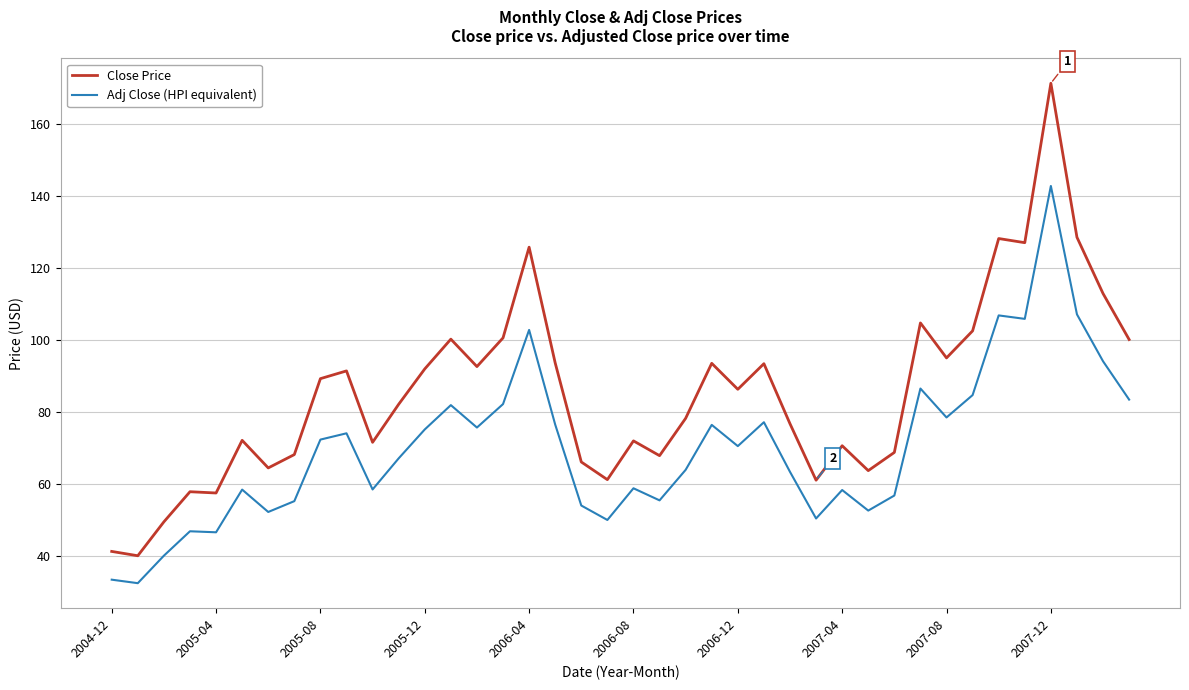

List the series in order of their peak value, highest first.

Close Price, Adj Close (HPI equivalent)